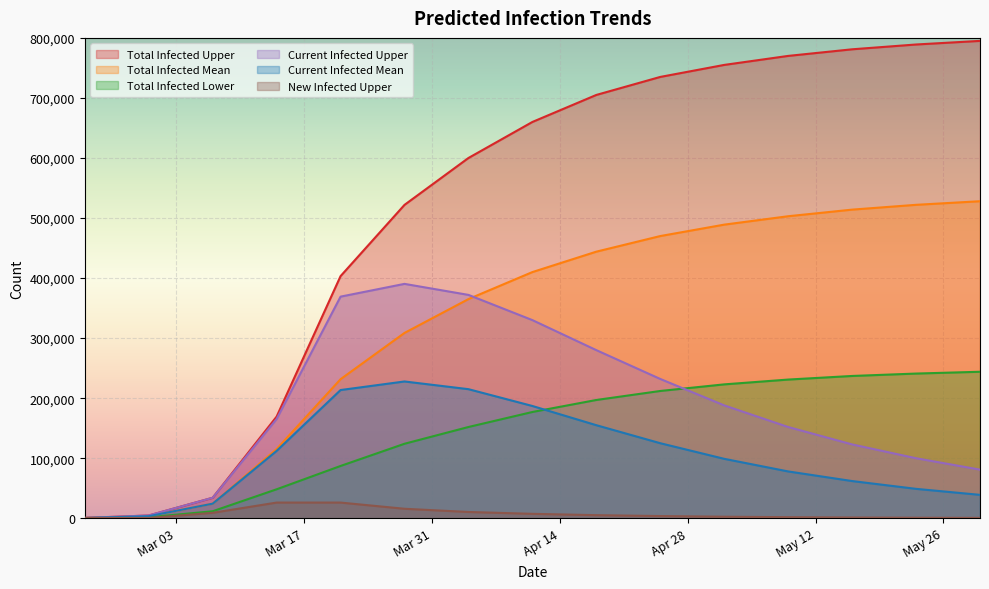

What is the difference between the maximum and minimum values in the predicted_current_infected_upper series?

389774